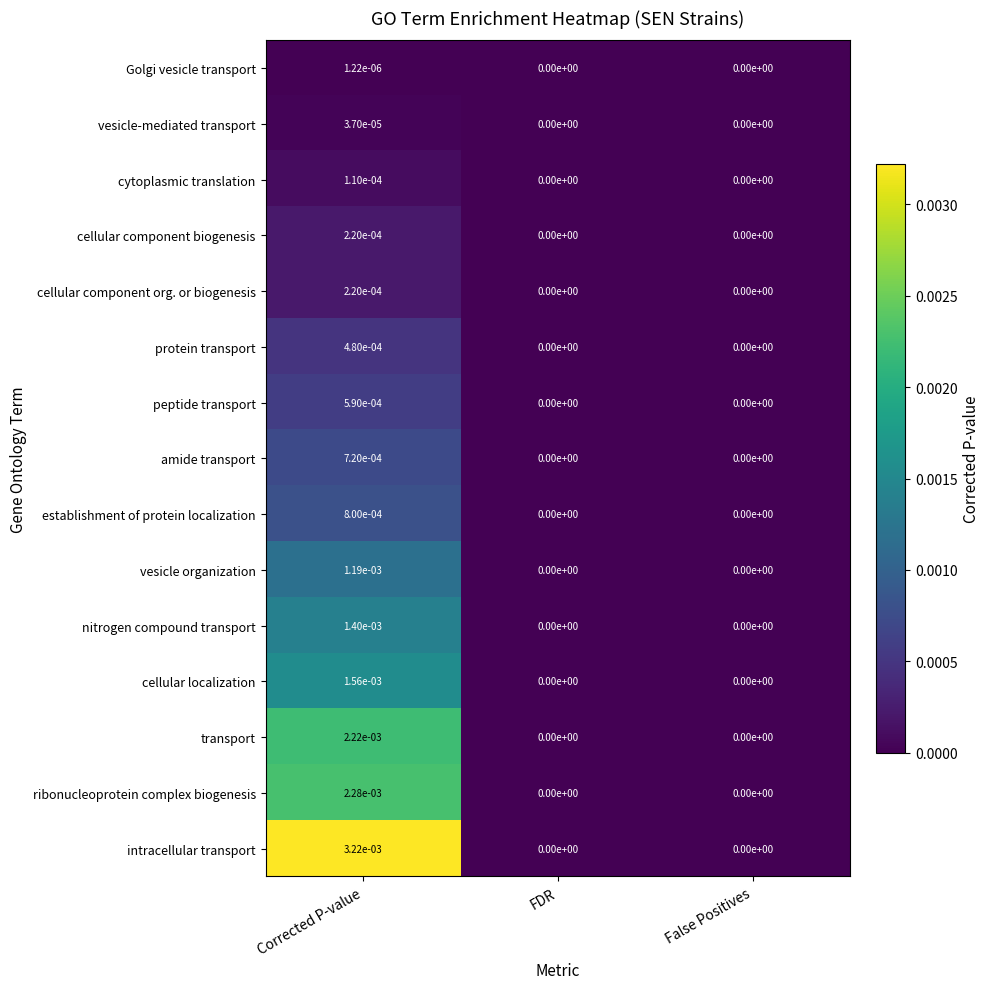

Is the value of establishment of protein localization at FDR greater than the value of vesicle-mediated transport at Corrected P-value?

No